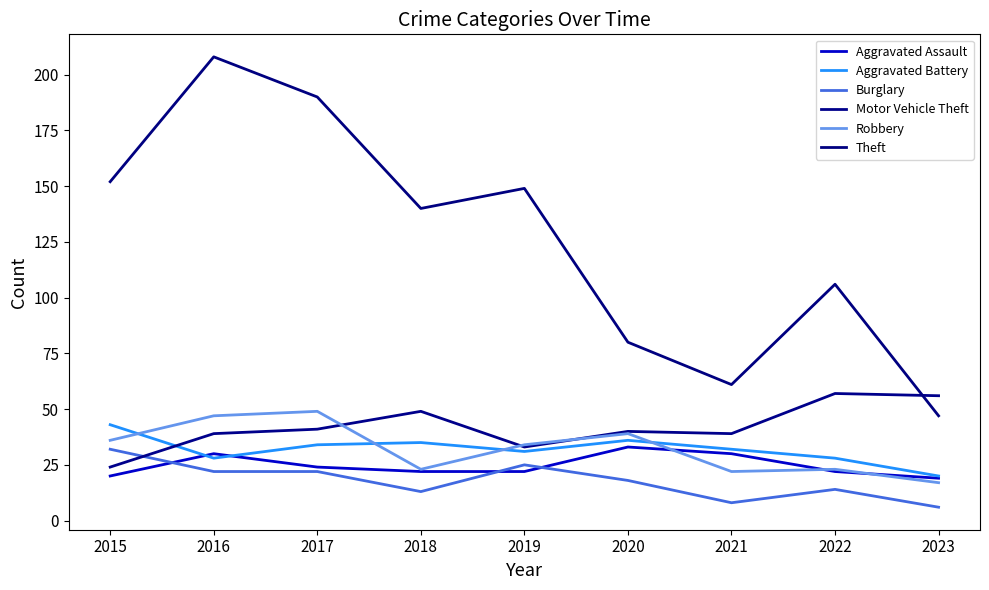

Reading left to right, what are all the values shown in this chart?

Aggravated Assault: 2015=20	2016=30	2017=24	2018=22	2019=22	2020=33	2021=30	2022=22	2023=19
Aggravated Battery: 2015=43	2016=28	2017=34	2018=35	2019=31	2020=36	2021=32	2022=28	2023=20
Burglary: 2015=32	2016=22	2017=22	2018=13	2019=25	2020=18	2021=8	2022=14	2023=6
Motor Vehicle Theft: 2015=24	2016=39	2017=41	2018=49	2019=33	2020=40	2021=39	2022=57	2023=56
Robbery: 2015=36	2016=47	2017=49	2018=23	2019=34	2020=39	2021=22	2022=23	2023=17
Theft: 2015=152	2016=208	2017=190	2018=140	2019=149	2020=80	2021=61	2022=106	2023=47